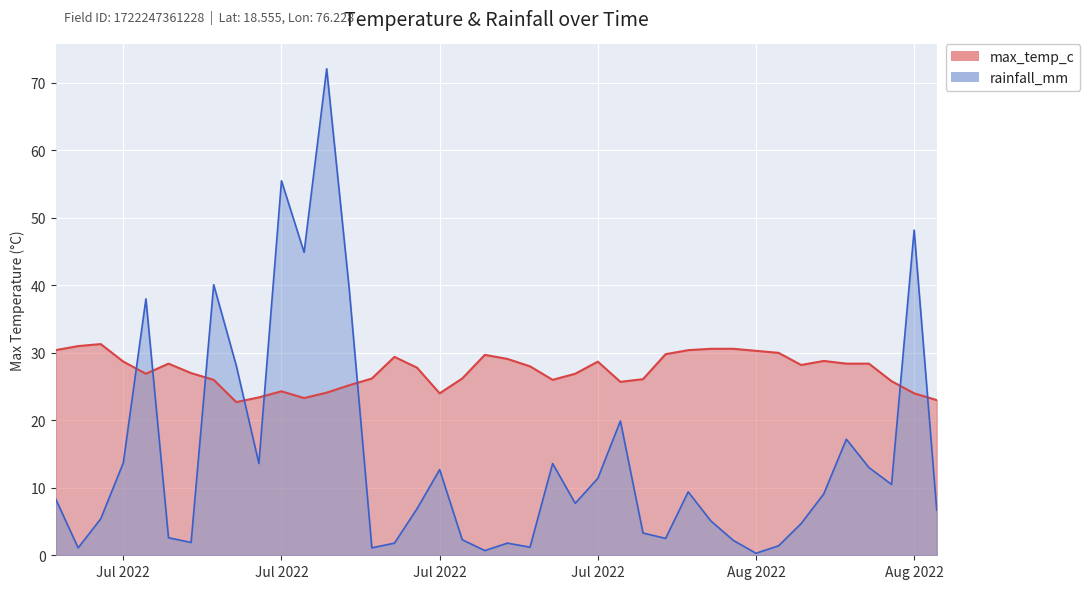

What is the difference between the second highest and minimum values in the rainfall_mm series?

55.2